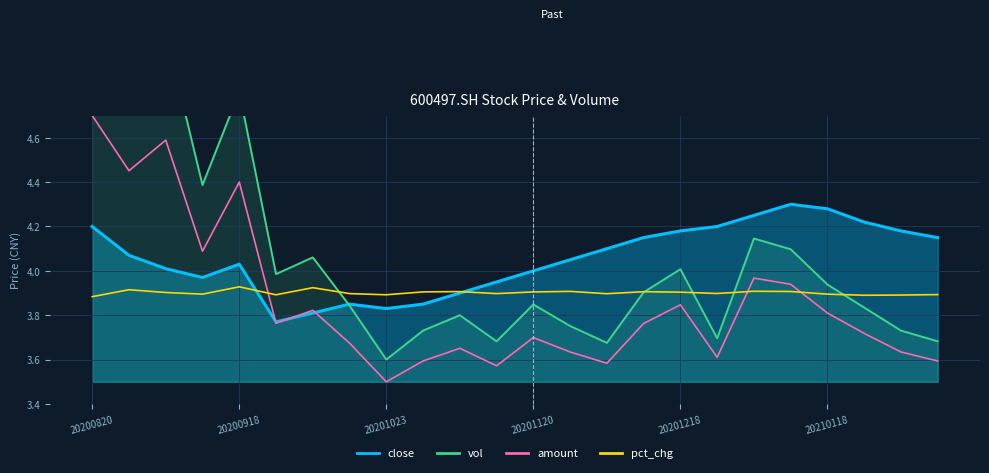

Rank the series by their maximum value, from highest to lowest.

vol, amount, close, pct_chg